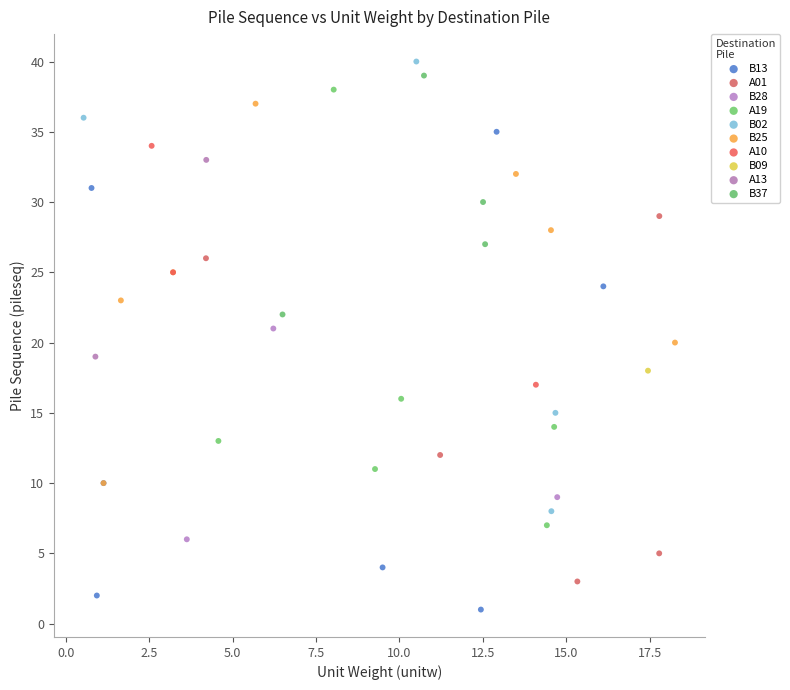

What are all the series names shown in the legend?

B13, A01, B28, A19, B02, B25, A10, B09, A13, B37